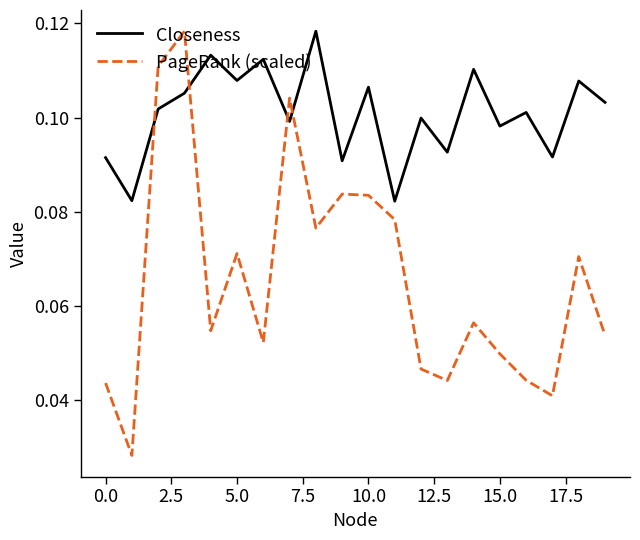

List the series in order of their overall mean, lowest first.

PageRank (scaled), Closeness